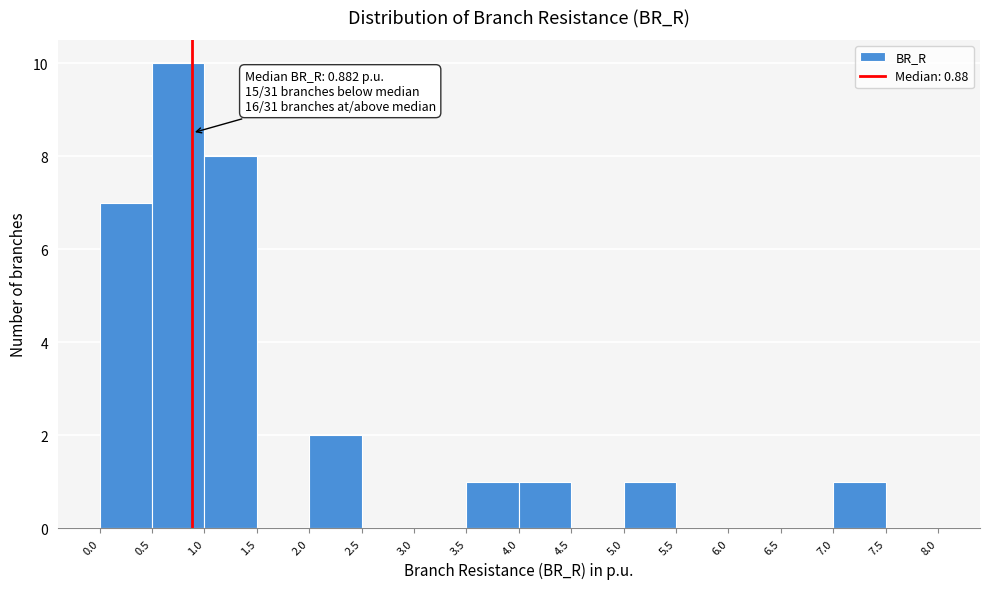

Which range on the x-axis has the tallest bar?

0.5 to 1.0